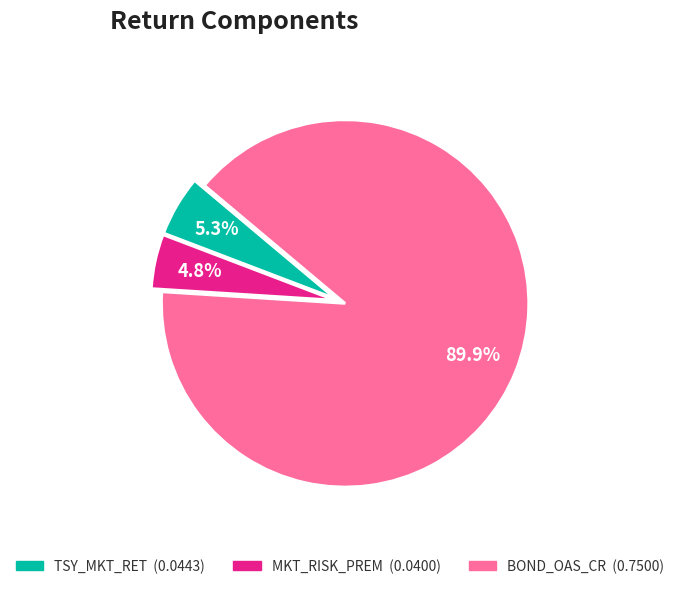

Which has a higher value, BOND_OAS_CR or MKT_RISK_PREM?

BOND_OAS_CR